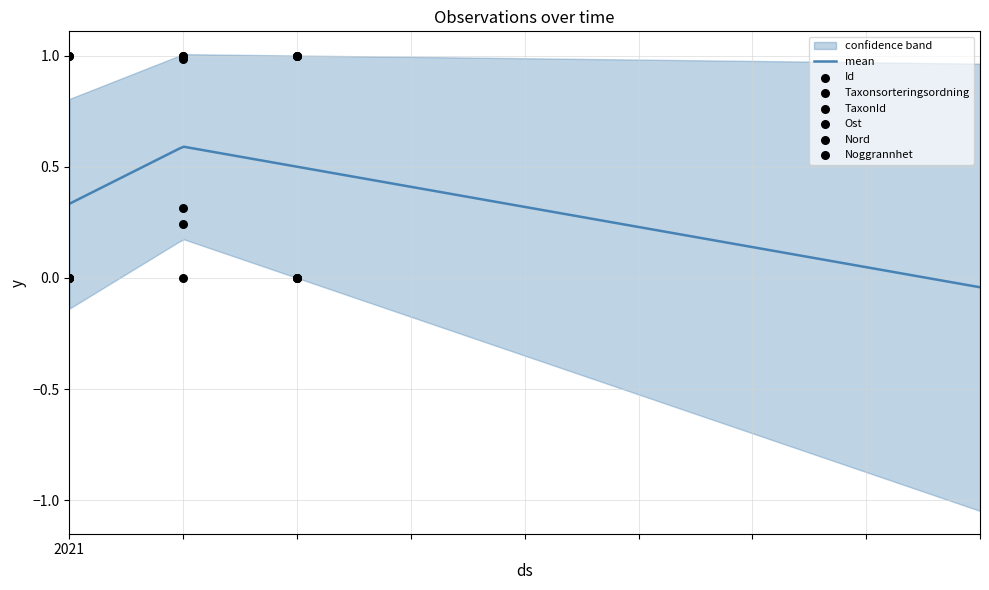

Which series has the largest total across all categories?

Ost